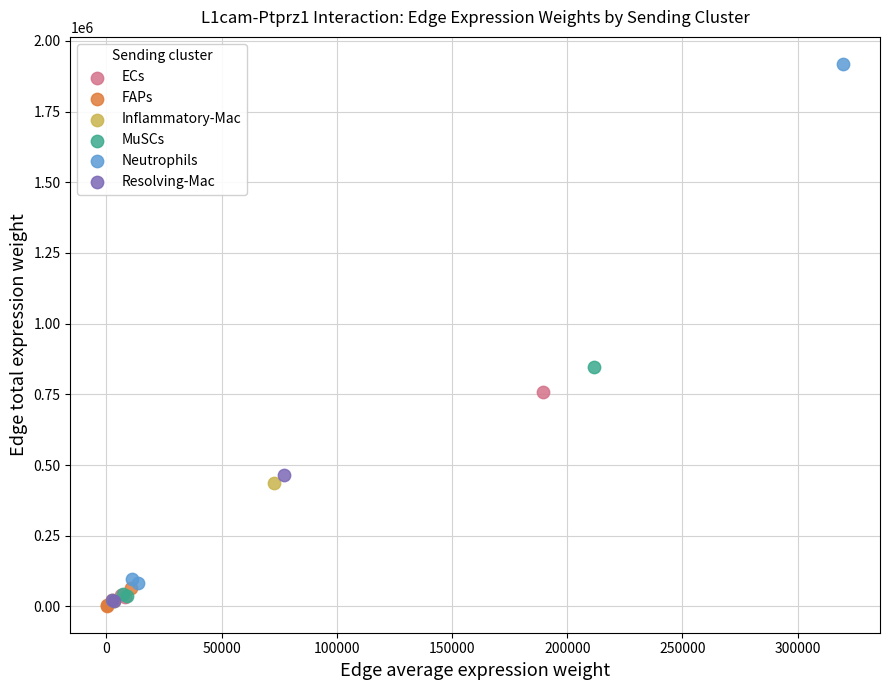

Which series has the widest spread of Y values?

Neutrophils